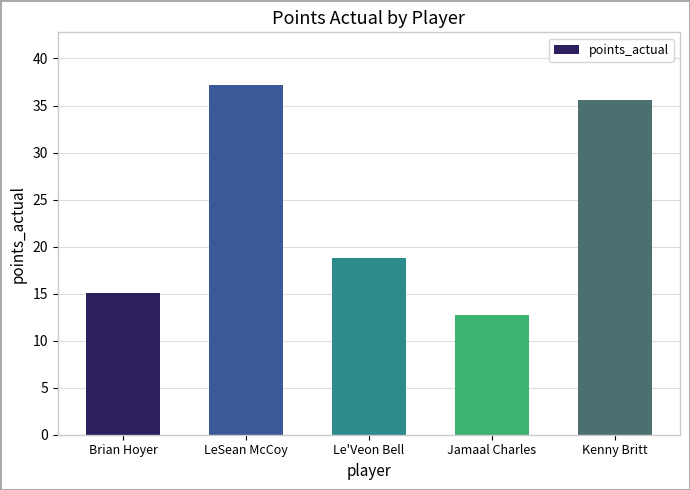

What value does the data have at LeSean McCoy?

37.2